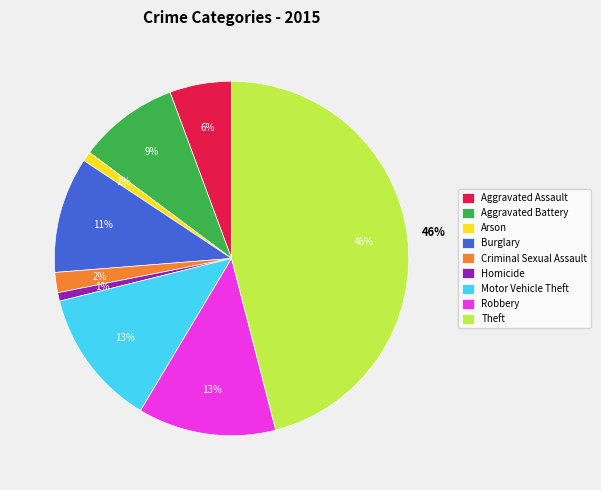

Is it true that Arson is 1% of the pie?

True